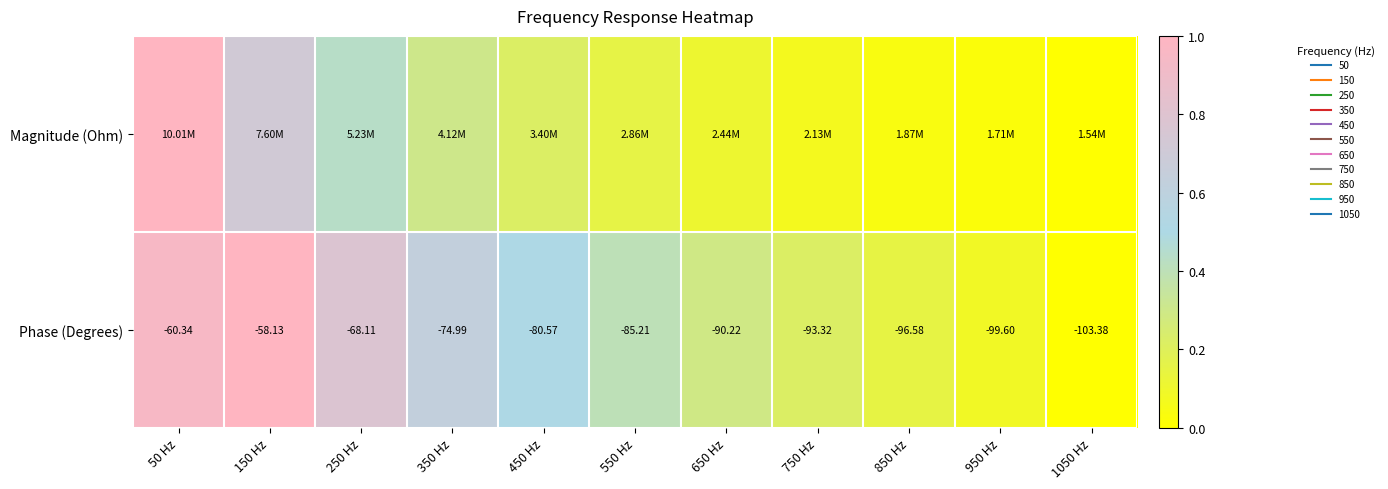

What is the approximate value of Magnitude (Ohm) at 250 Hz?

0.4